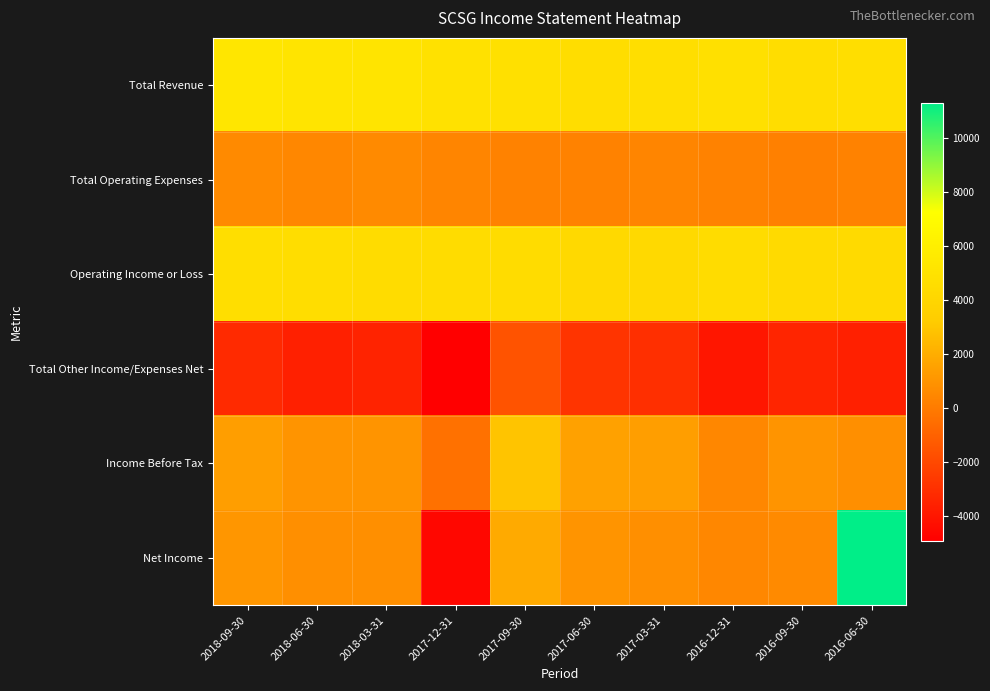

What is the difference between the highest and lowest values at 2017-06-30?

7400